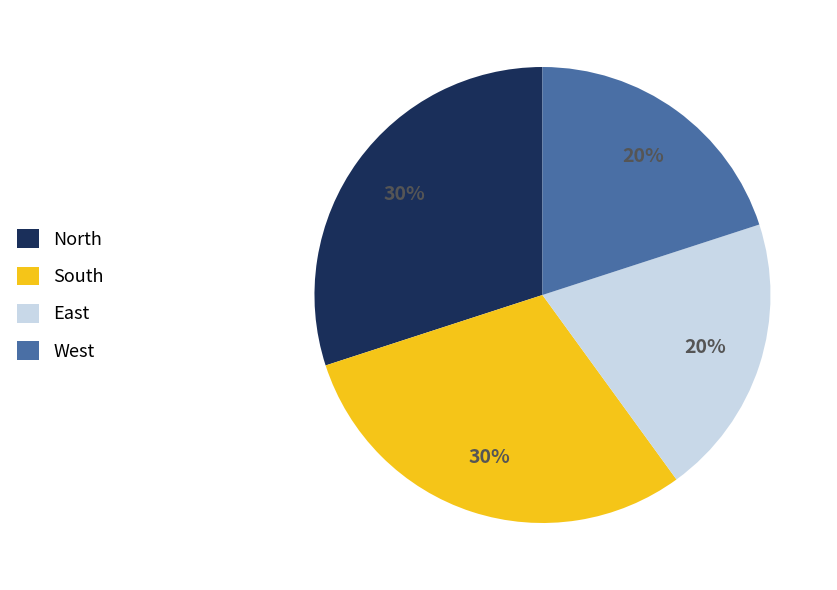

To the nearest percent, what is the combined percentage of South and West?

50%